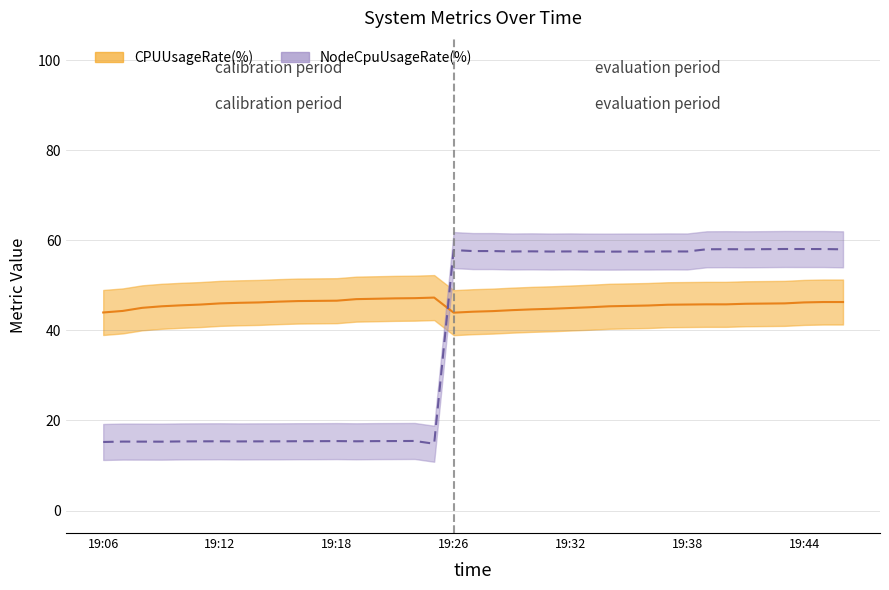

Which series has the largest total across all categories?

CPUUsageRate(%)